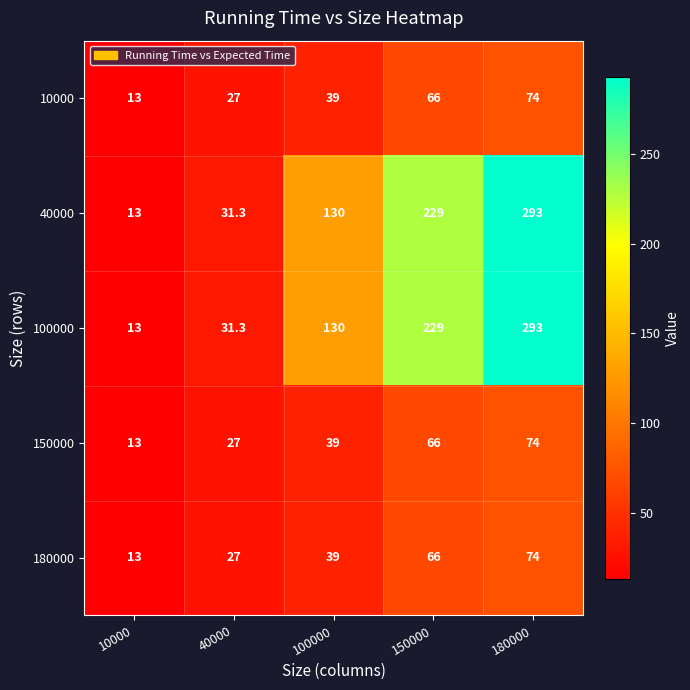

What is the difference between the highest and lowest values at 100000?

91.0